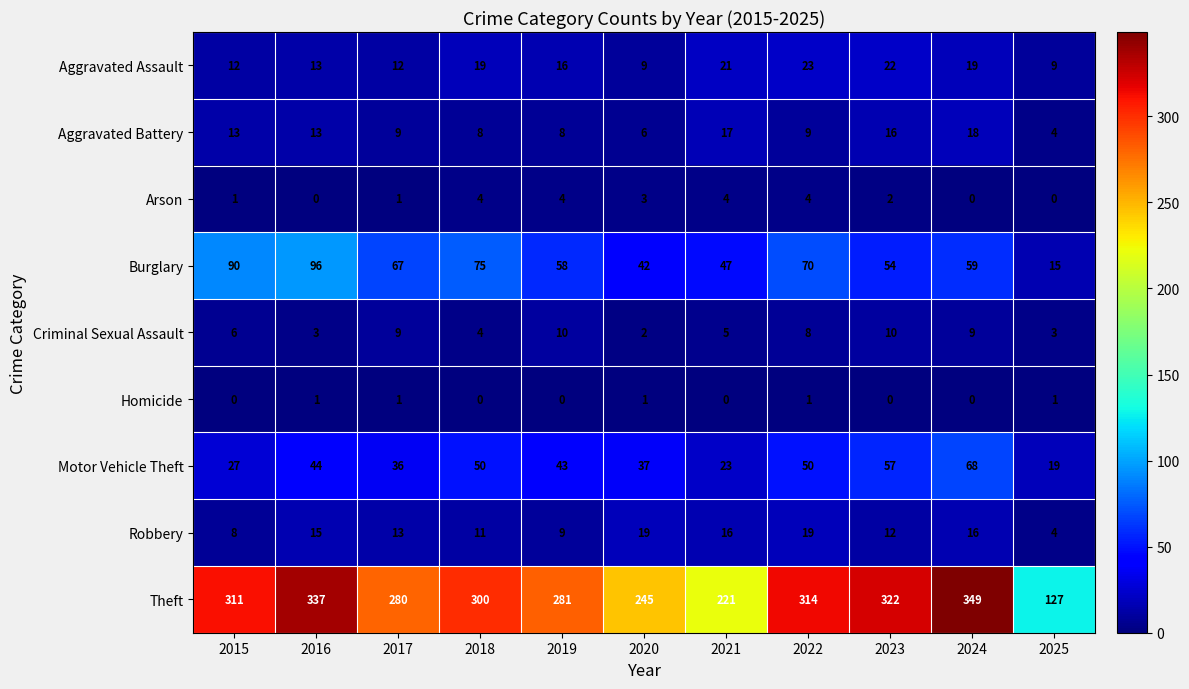

List the labels in order of Burglary value, smallest first.

2025, 2020, 2021, 2023, 2019, 2024, 2017, 2022, 2018, 2015, 2016